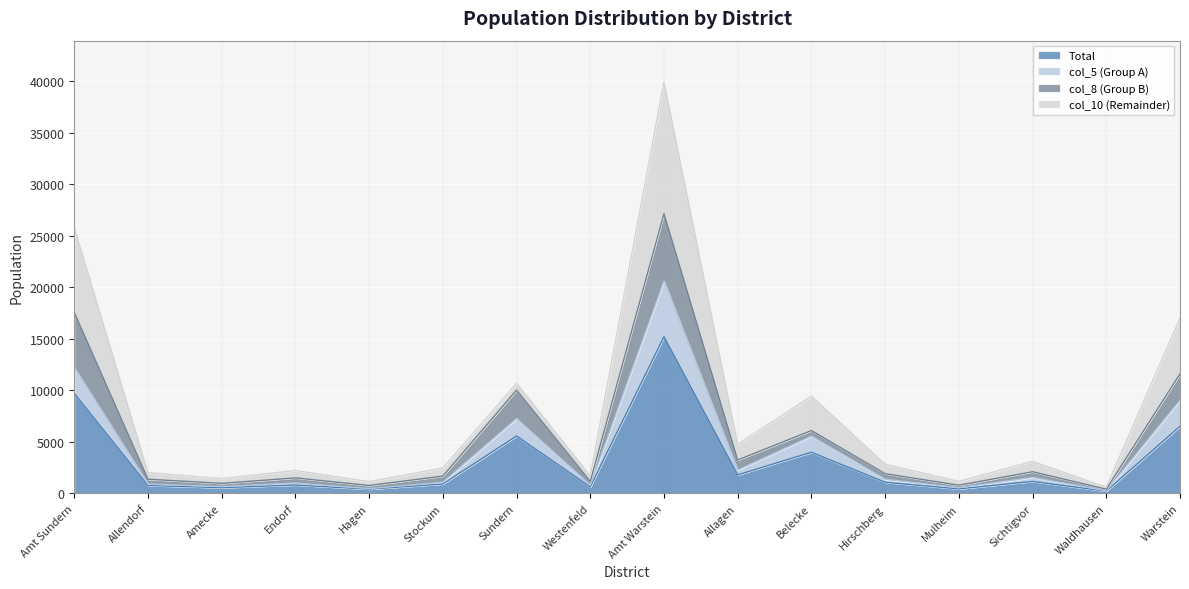

What are all the series names shown in the legend?

Total, col_5 (Group A), col_8 (Group B), col_10 (Remainder)